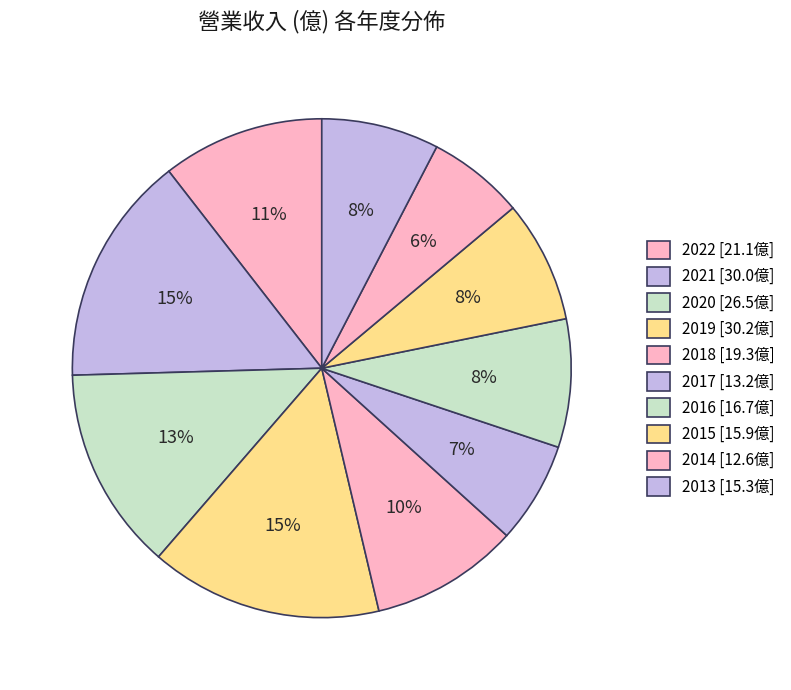

To the nearest percent, what is the combined percentage of 2018 and 2020?

23%